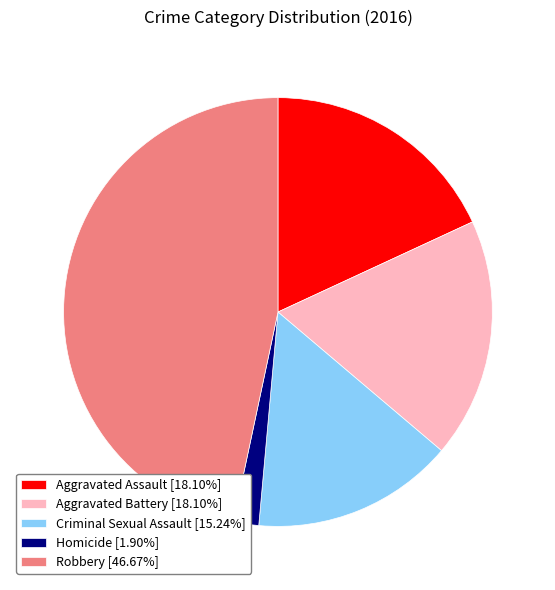

Is Homicide [1.90%] the majority of the pie?

No